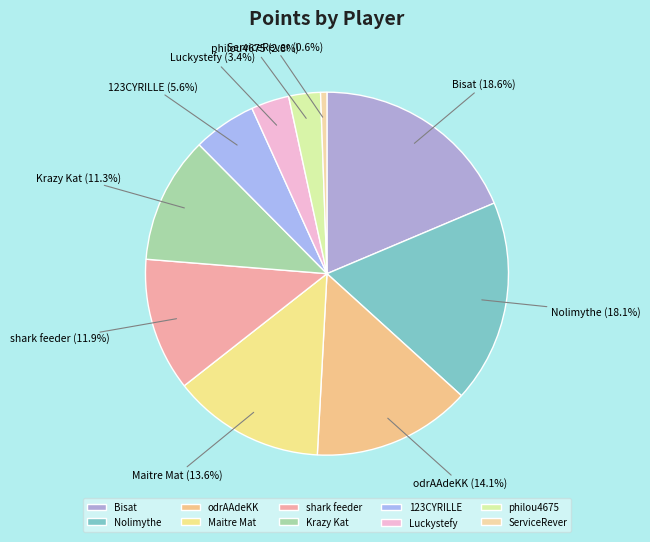

Does Nolimythe represent more than half of the total?

No